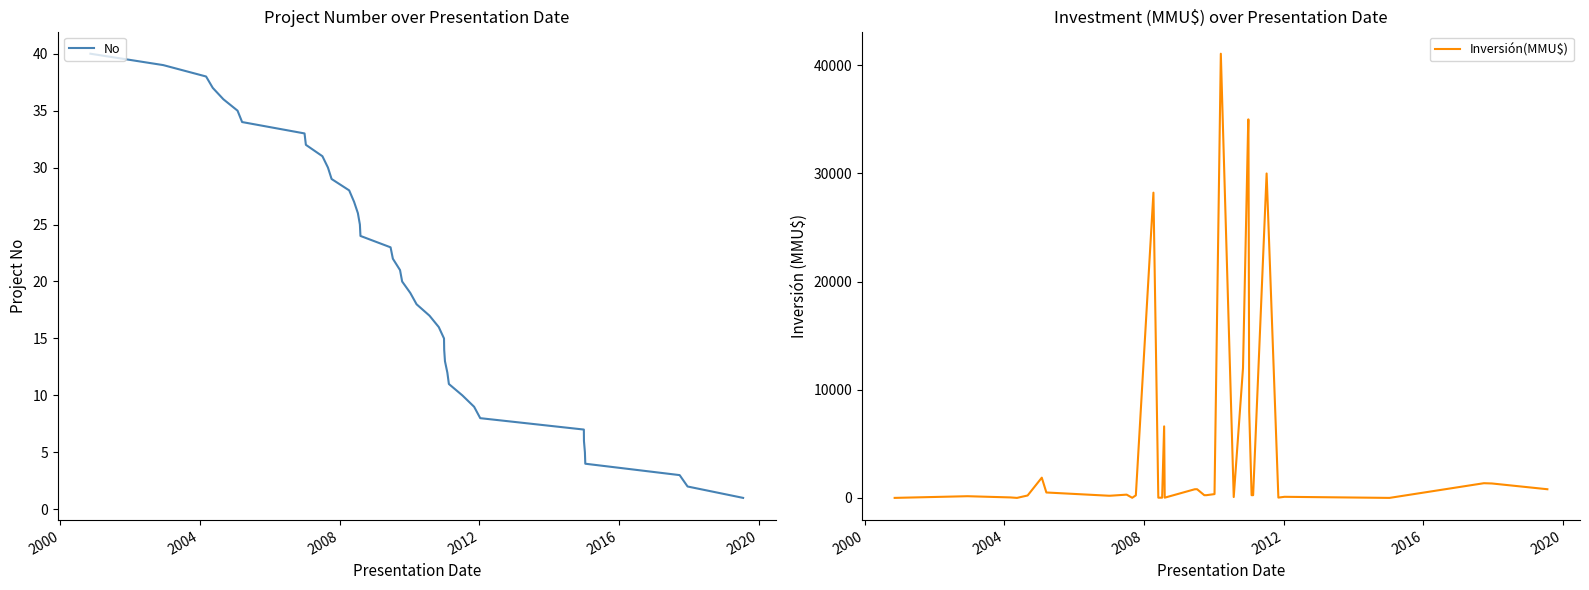

What is the highest value of the No series?

40